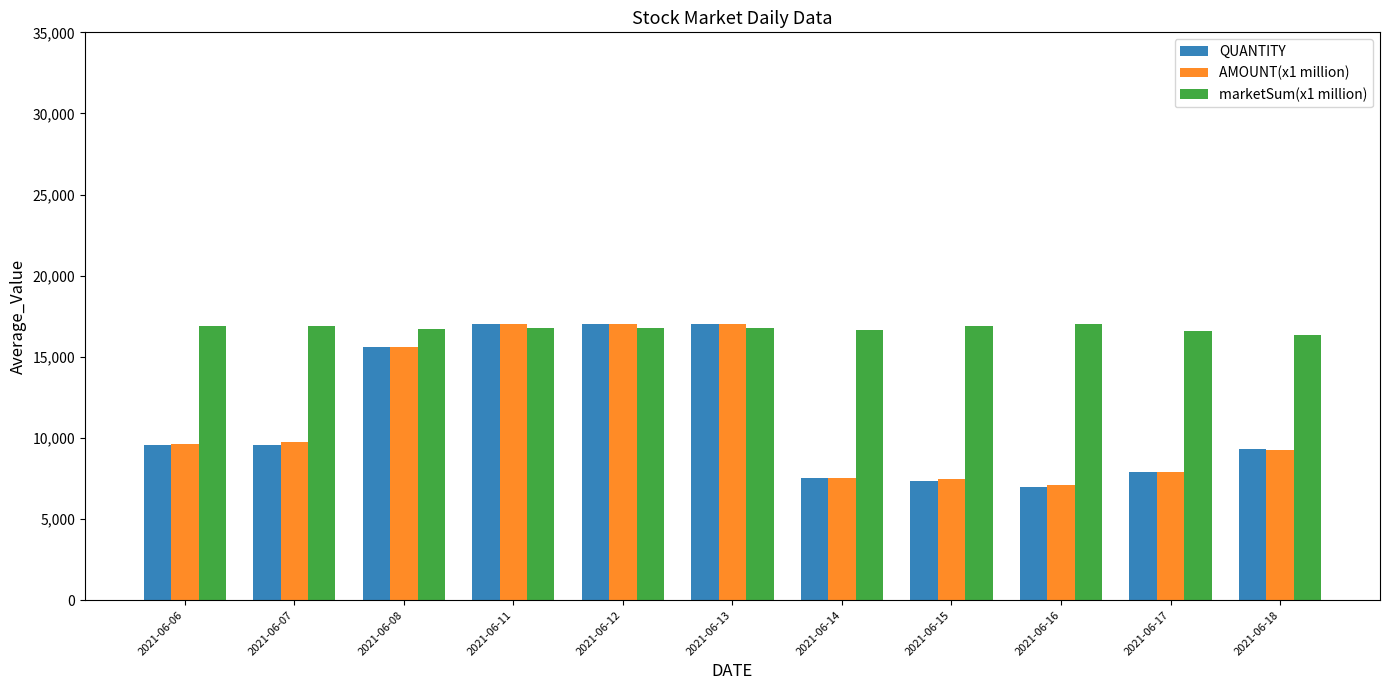

How many data points in AMOUNT(x1 million) are less than 9639?

5